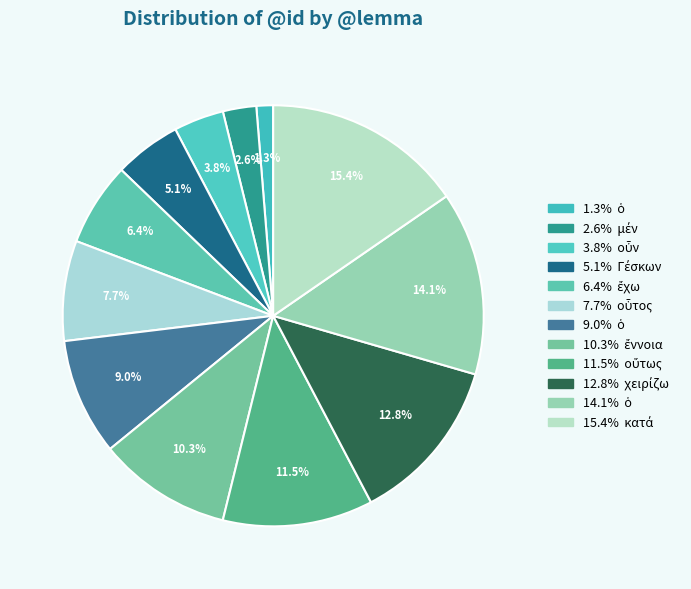

To the nearest percent, what is the difference between the largest and smallest slice percentages?

14%